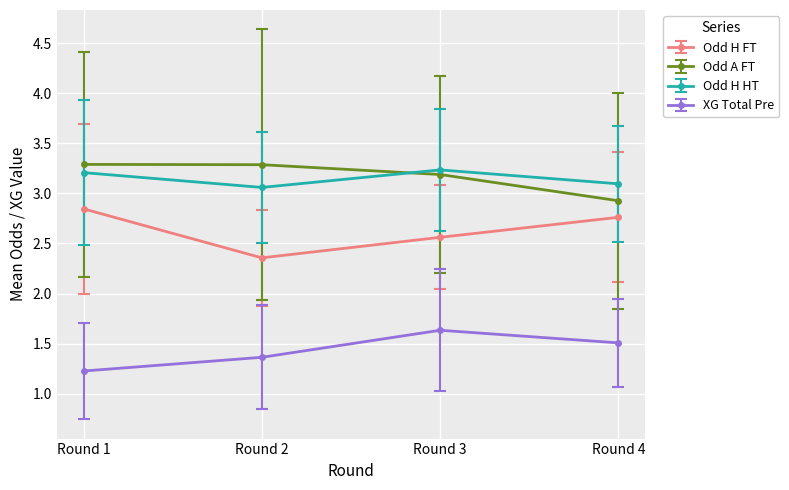

True or false: XG Total Pre has more than 1 interior local peaks.

False